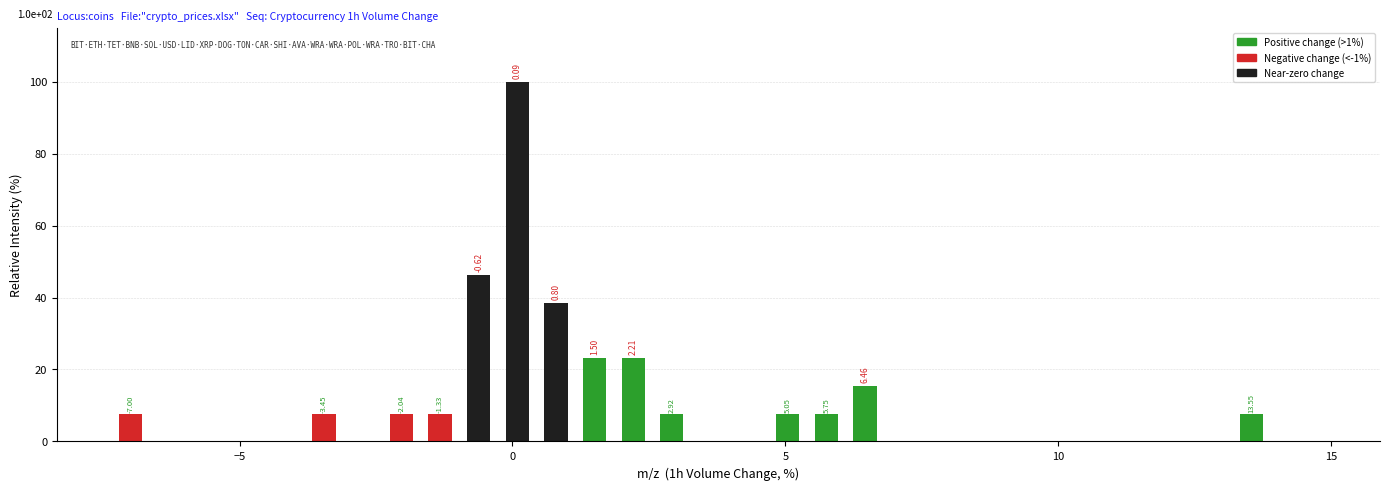

Around what value on the x-axis is the tallest bar? Give the approximate position of its centre, as read against the axis.

0.0